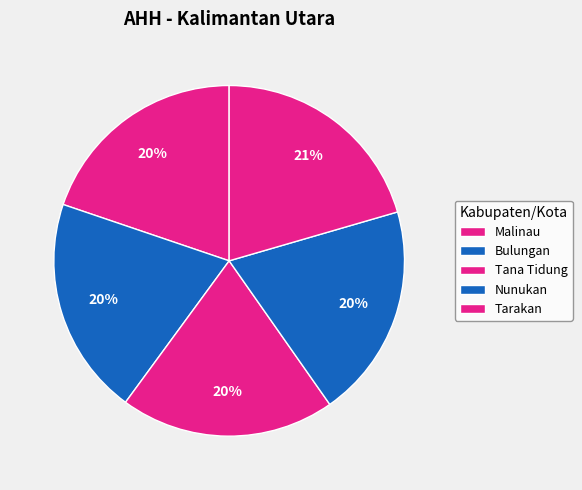

Which category has the smallest portion of the pie?

Nunukan